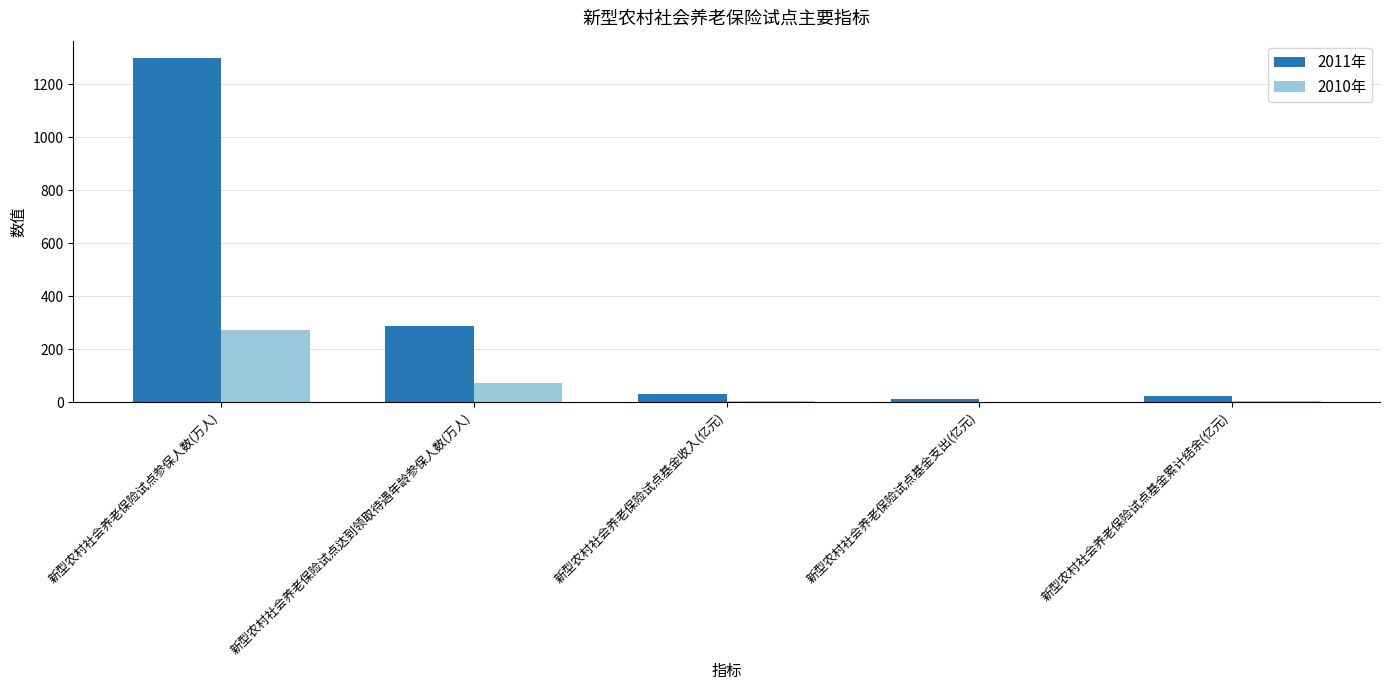

At which label does 2010年 reach its peak?

新型农村社会养老保险试点参保人数(万人)